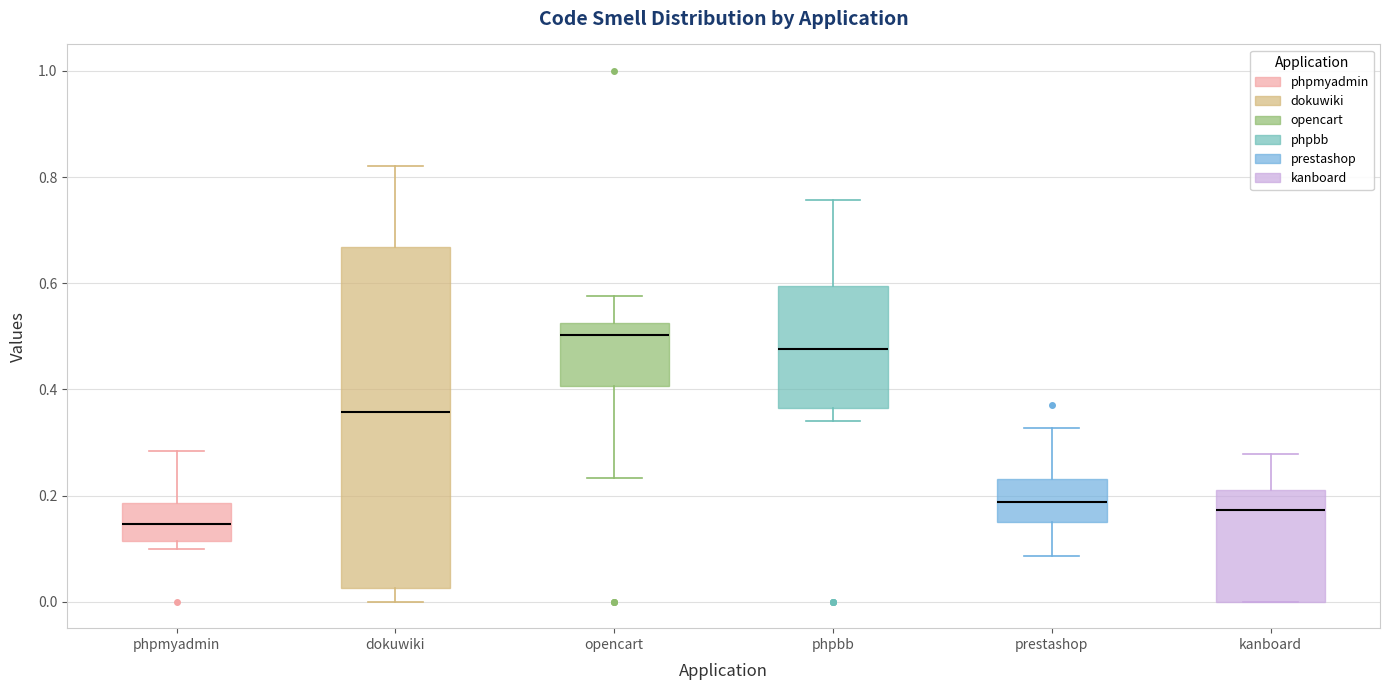

Where does the upper whisker of the box for phpmyadmin end on the y-axis? The values are not printed on the chart, so give them approximately, as read against the axis.

0.28